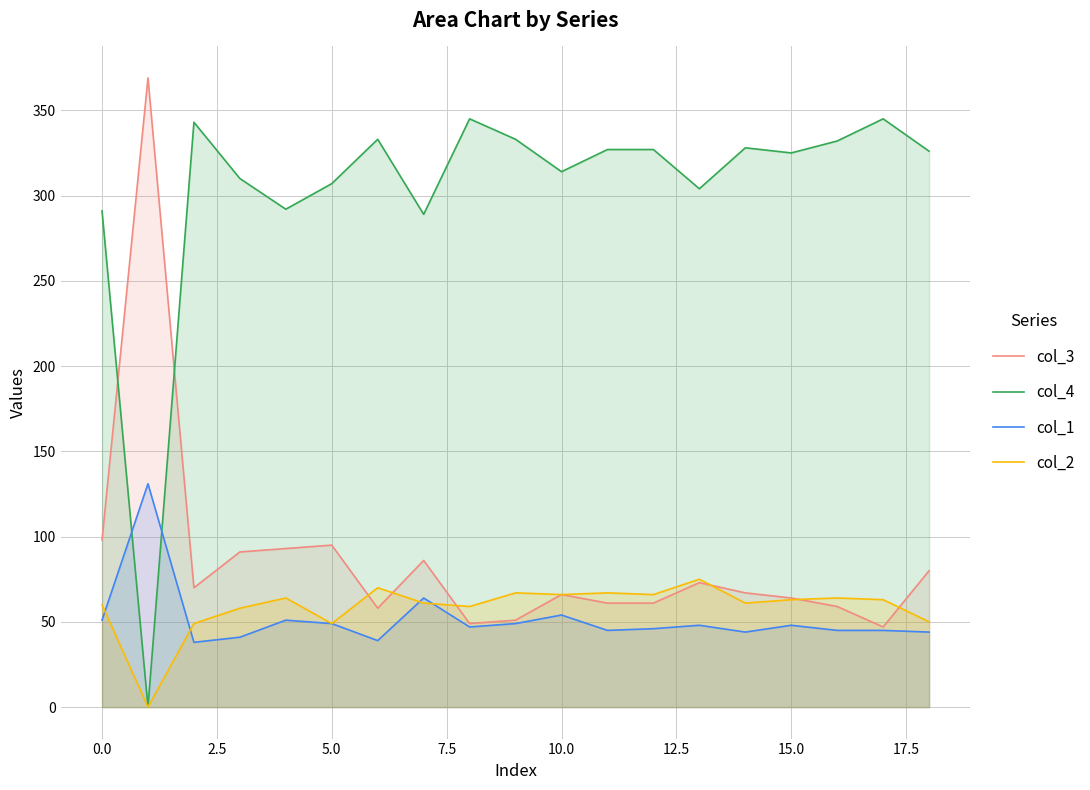

True or false: col_4 and col_1 cross at least once.

True